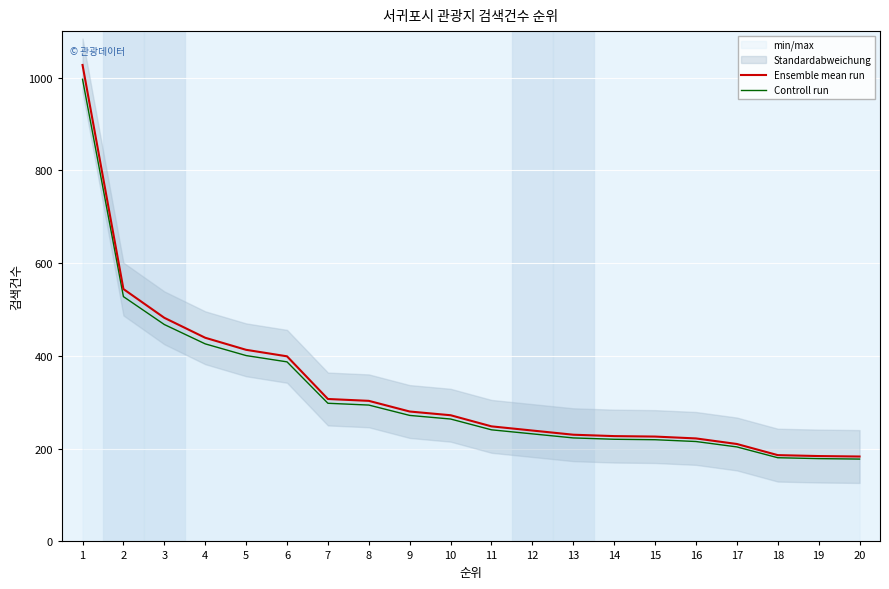

What value does the Controll run series have at 7?

297.8